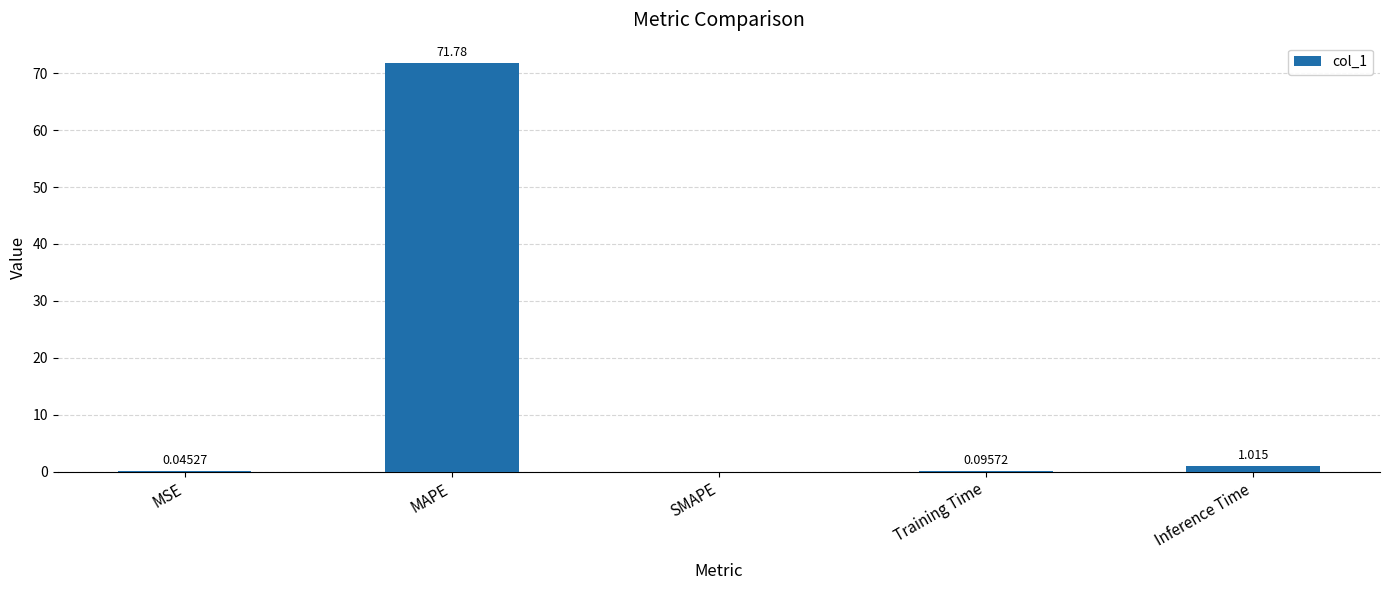

Does the chart contain stacked bars?

No